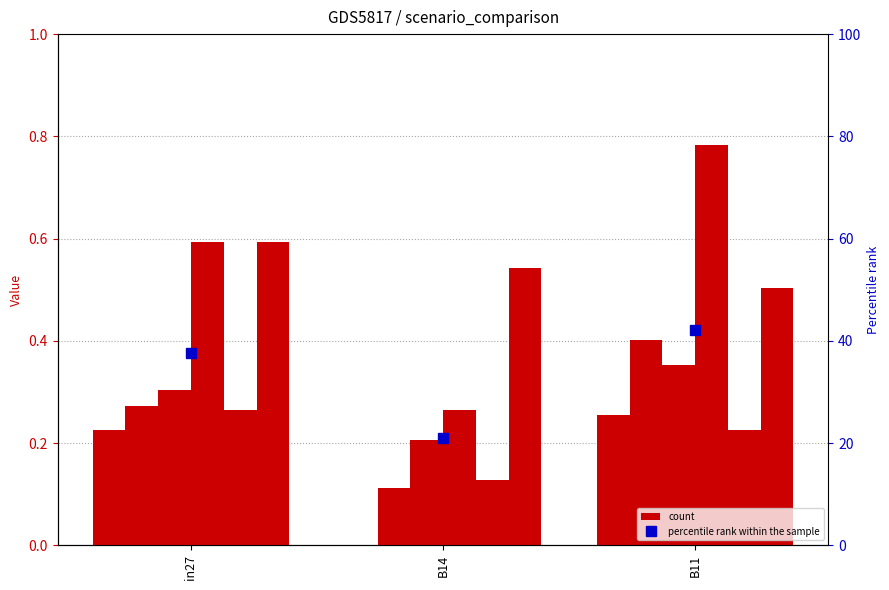

The value of job416_scenario0_798 at in27 is 0.1. True or false?

False